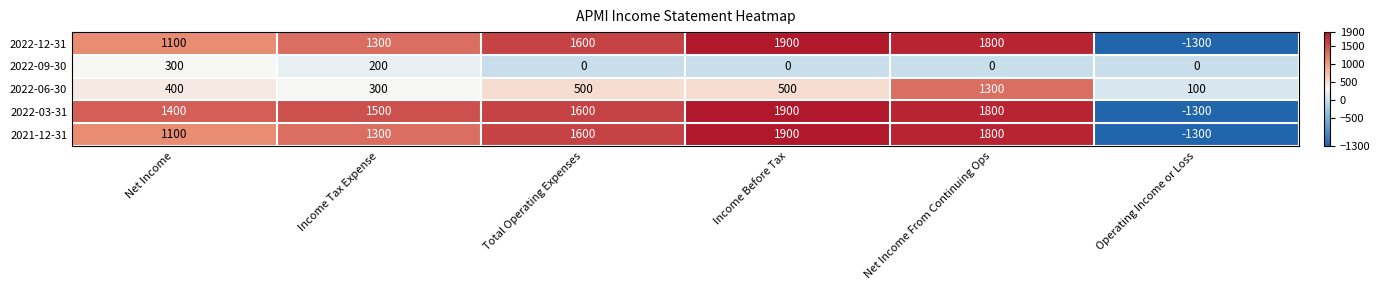

What is the difference between the highest and lowest values at Operating Income or Loss?

1400